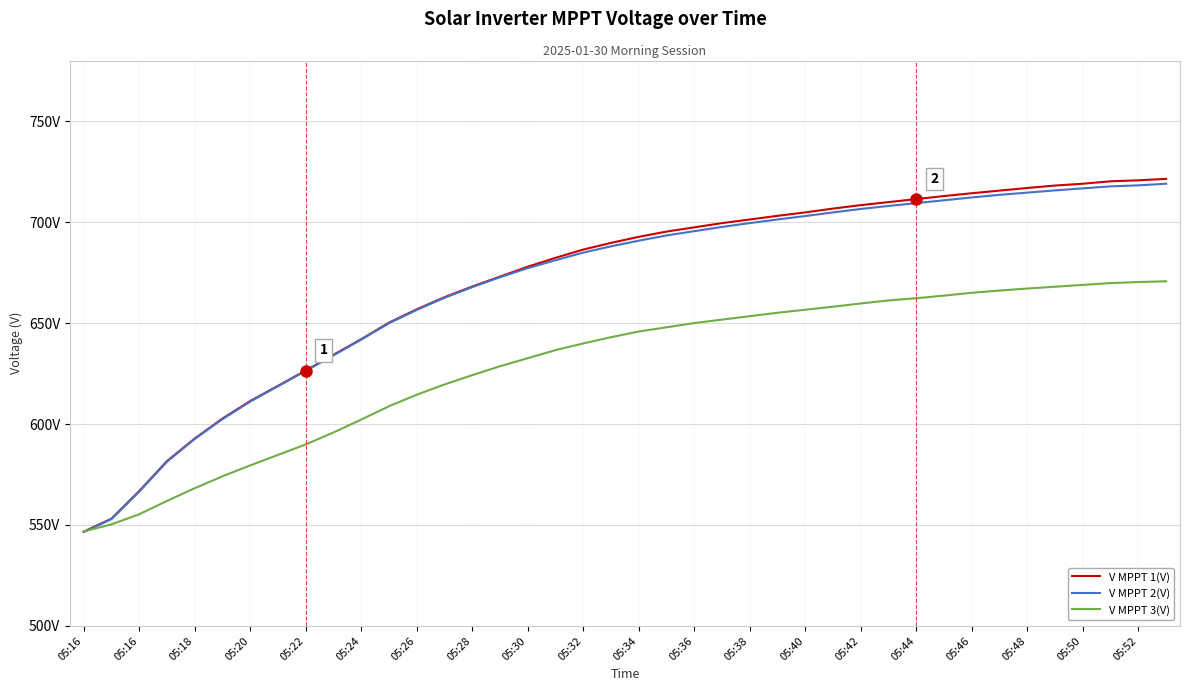

What is the greatest value displayed?

721.4